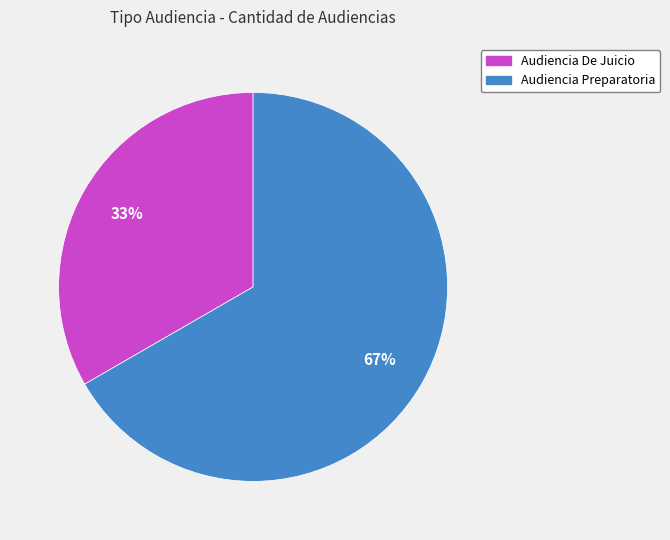

What is the smallest slice in the pie chart?

Audiencia De Juicio